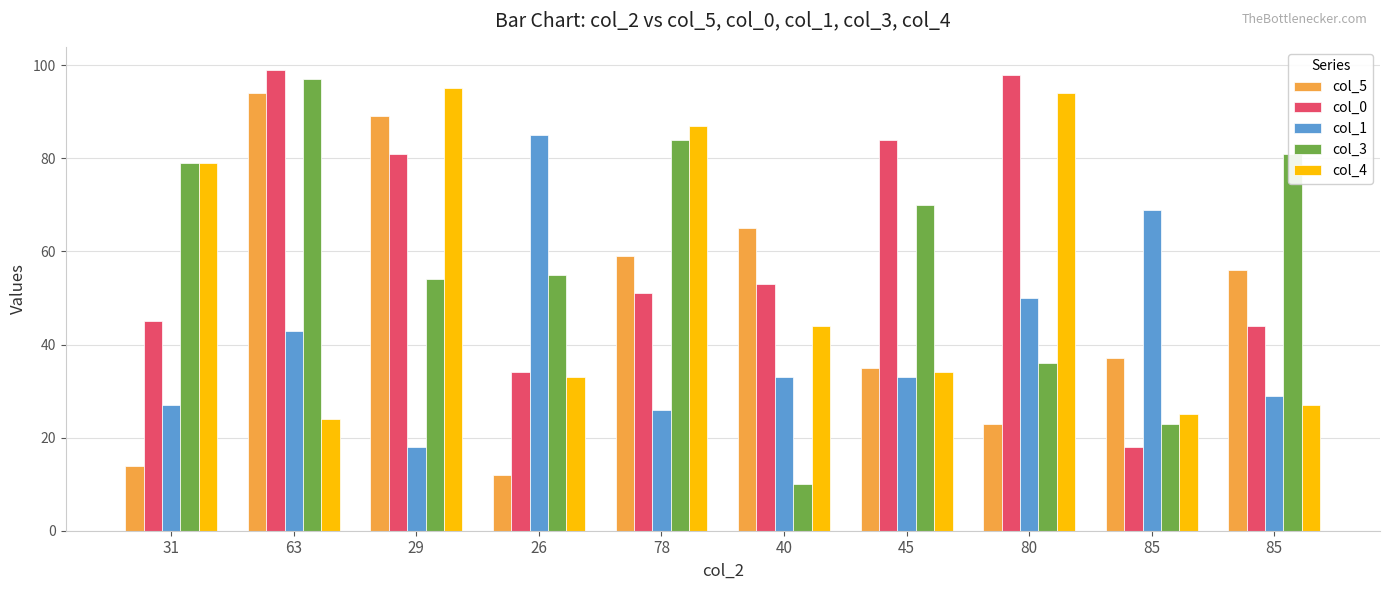

Where is col_4 nearest to the value 59?

40